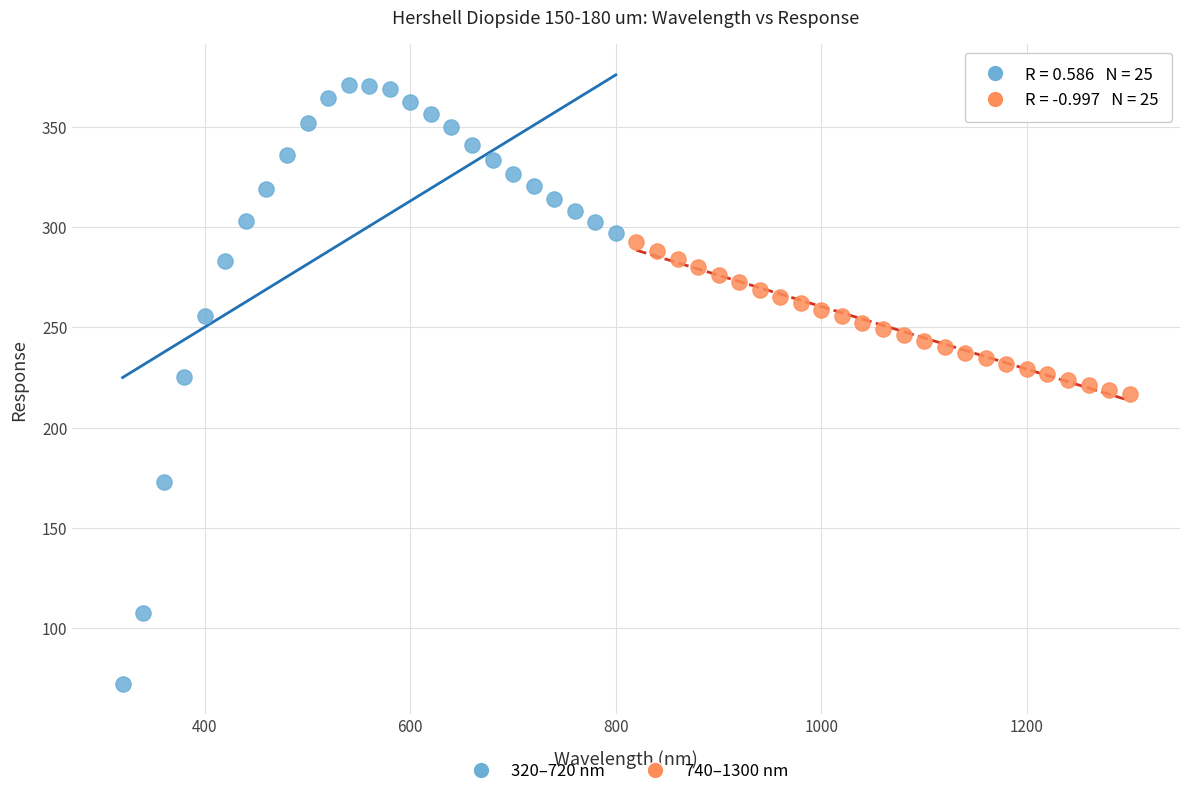

Which series has the widest spread of Y values?

320–720 nm